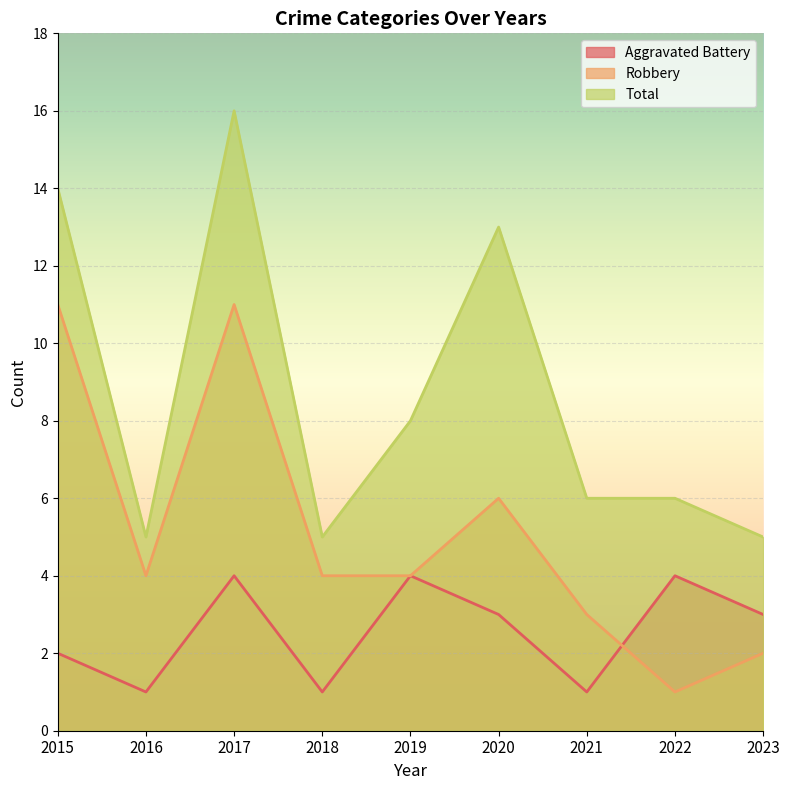

What is the spread (max minus min) of values at 2021?

5